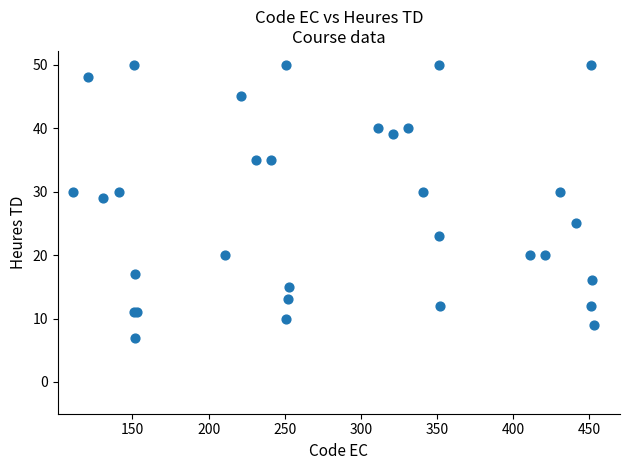

What Y value in the scatter plot is closest to 28?

29